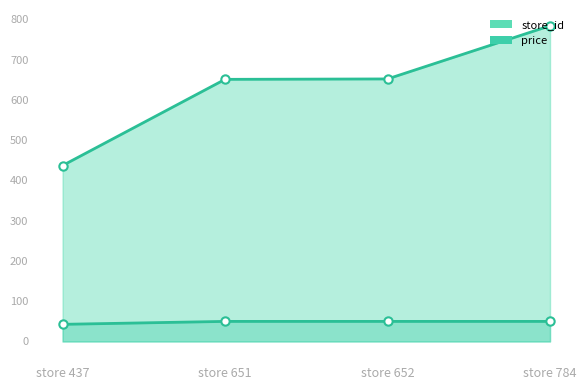

The value of price at store 784 is 83.7. True or false?

False